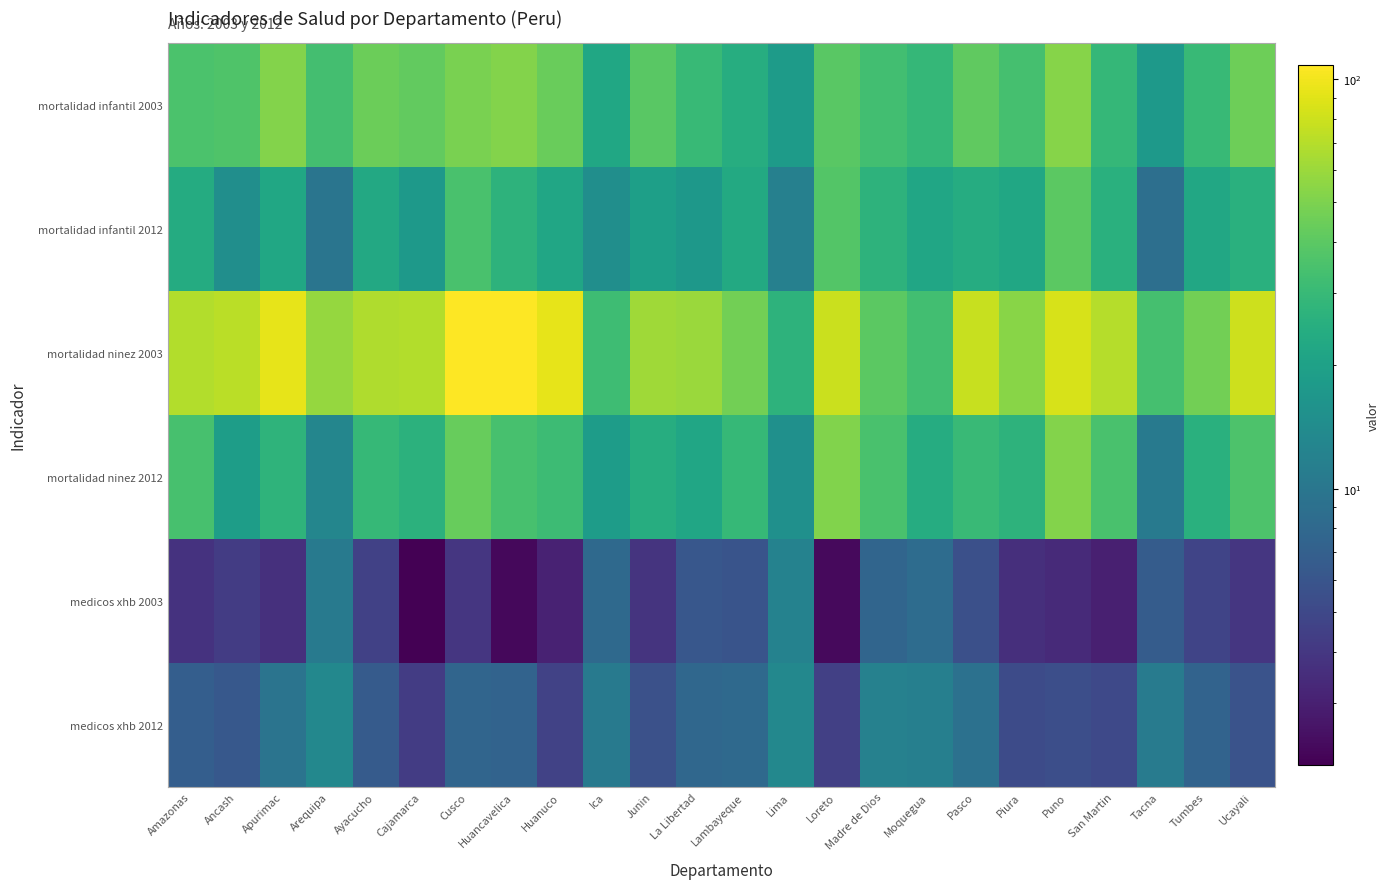

At Ucayali, list the series in order from largest to smallest.

mortalidad ninez 2003, mortalidad infantil 2003, mortalidad ninez 2012, mortalidad infantil 2012, medicos xhb 2012, medicos xhb 2003